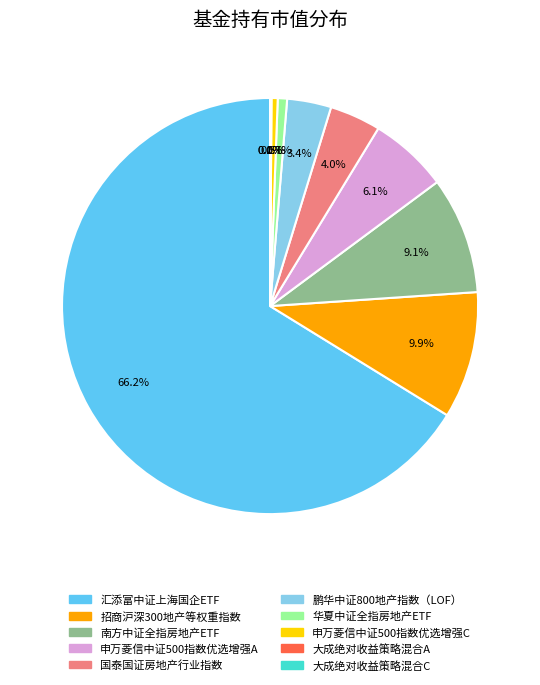

To the nearest percent, what percentage of the pie is 汇添富中证上海国企ETF?

66%